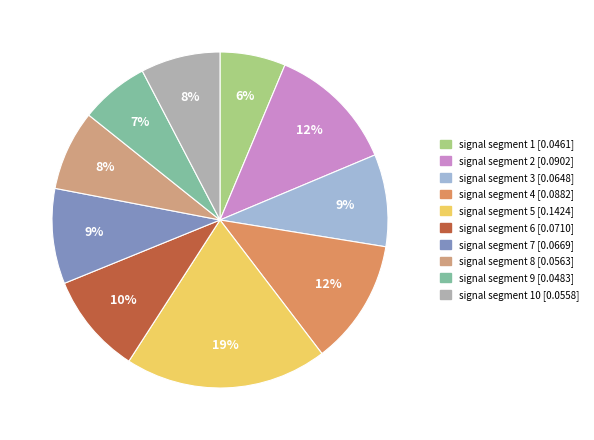

What is the largest slice in the pie chart?

signal segment 5